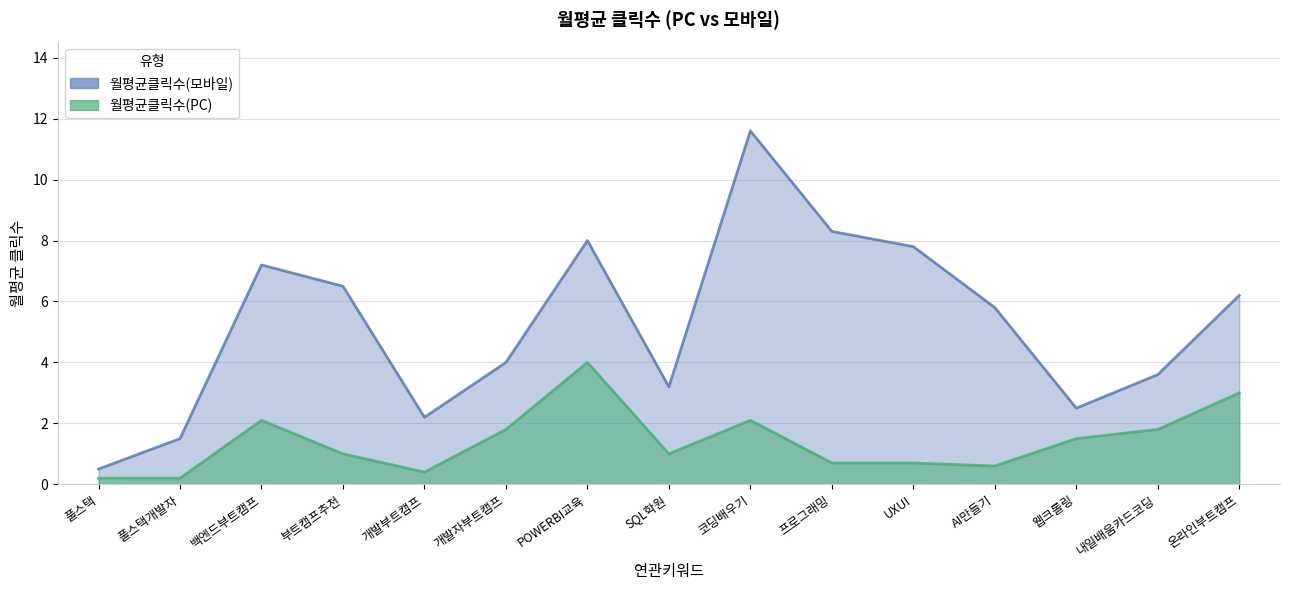

The 월평균클릭수(PC) series shows 0.9 at 프로그래밍. True or false?

False